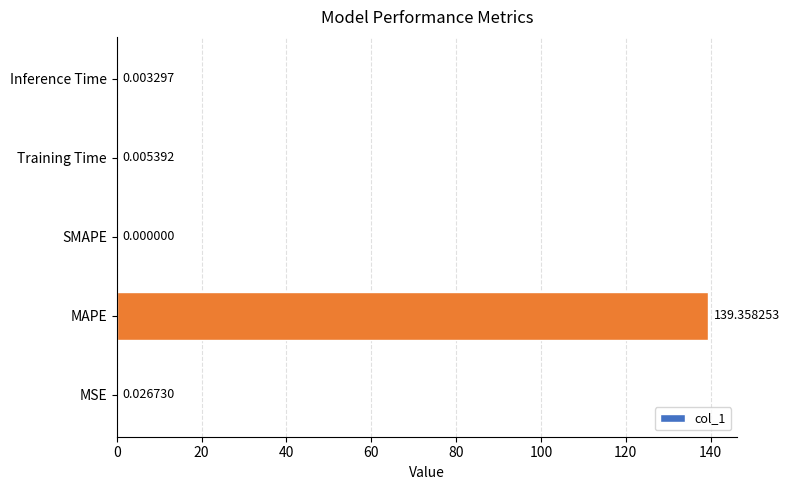

What is the sum of all values?

139.4